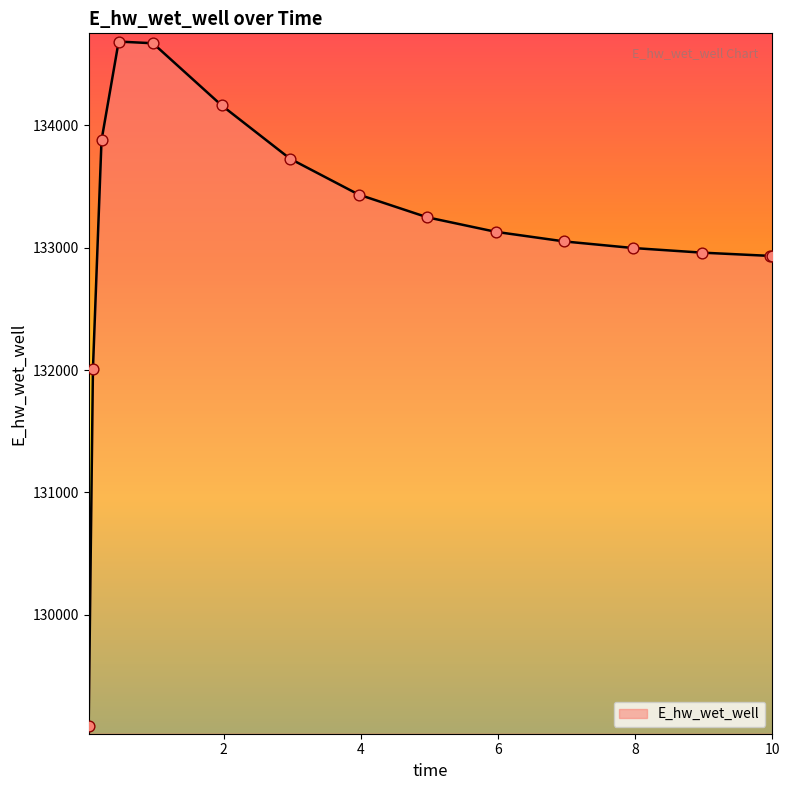

What is the smallest value displayed?

129091.6